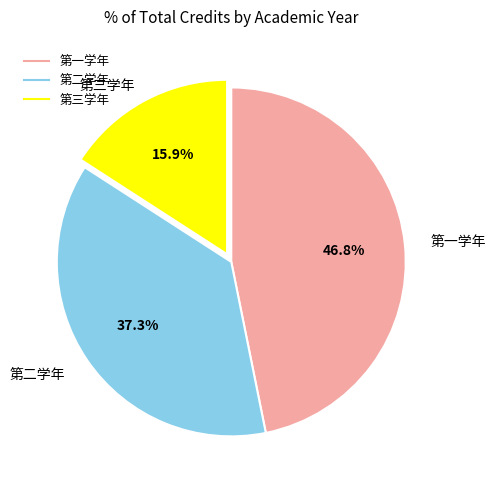

How many slices are in this pie chart?

3